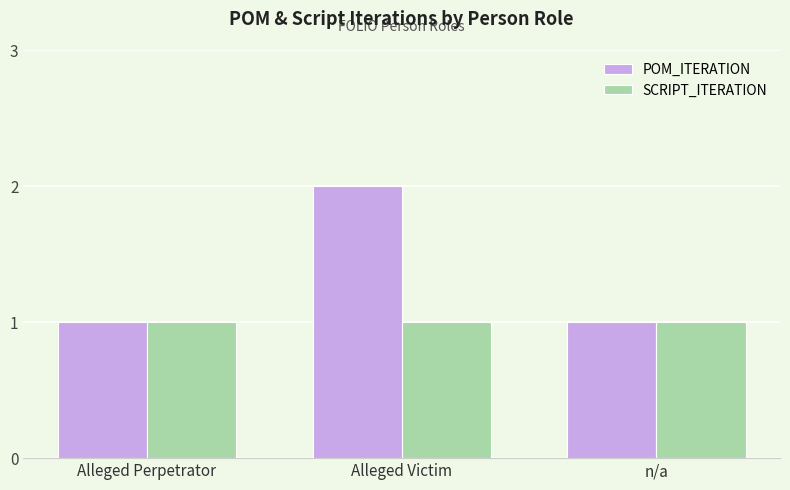

Which series has the largest range (max minus min)?

POM_ITERATION